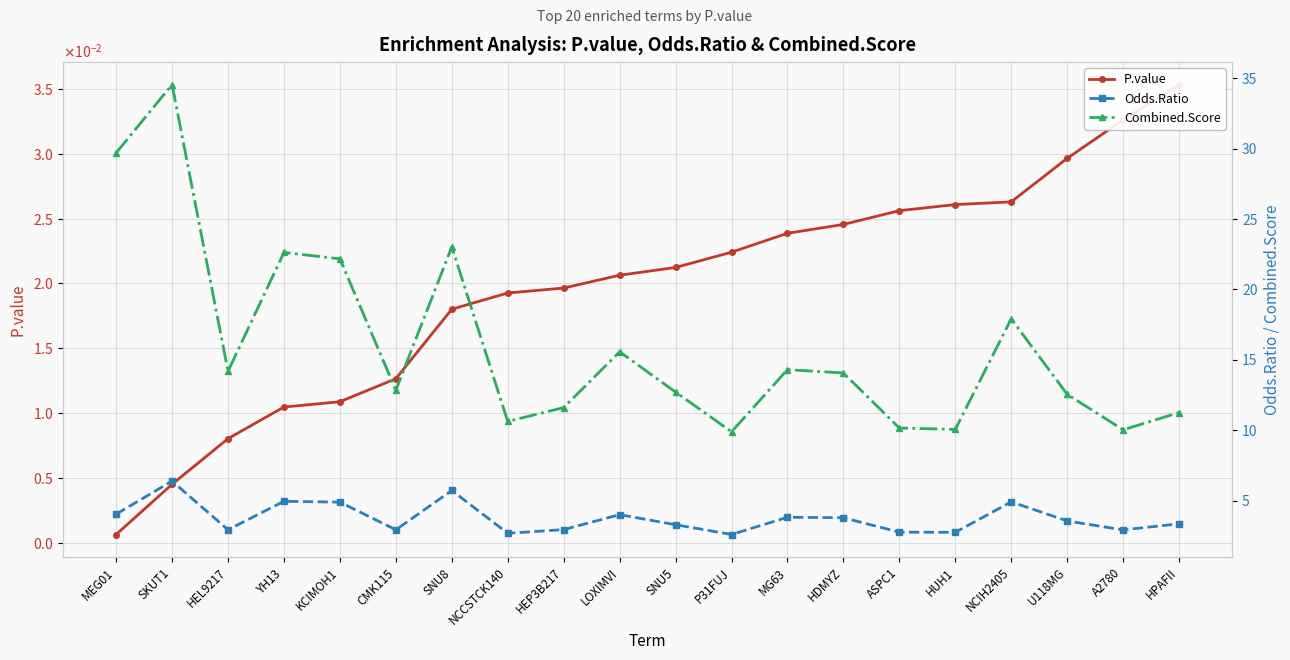

What is the average value of the Odds.Ratio series?

3.8